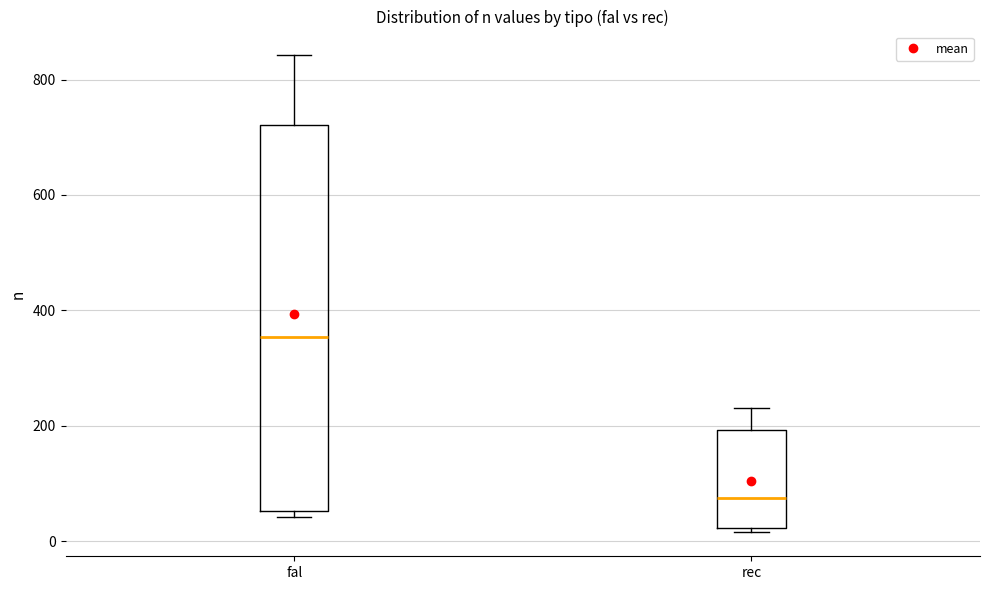

Reading left to right, read every box against the y-axis: the position of its median line, the range the box covers, and the ends of its whiskers. The values are not printed on the chart, so give them approximately, as read against the axis.

fal: median 360, box 60 to 720, whiskers 40 to 840
rec: median 80, box 20 to 200, whiskers 20 (just below the box's lower edge) to 240